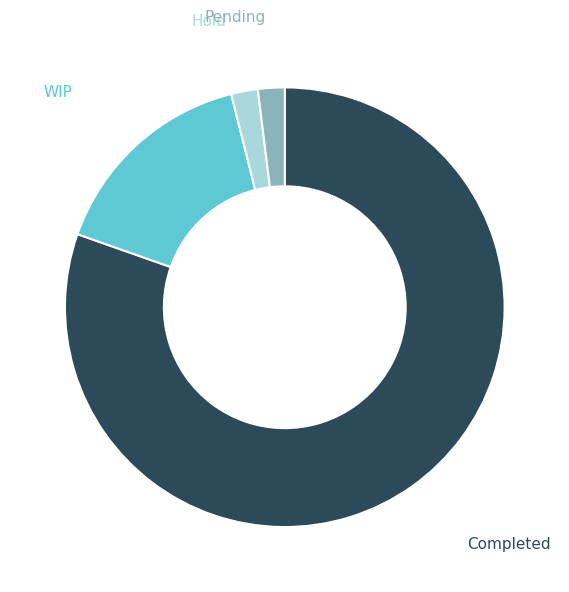

Is there any slice that represents more than half of the pie?

Yes